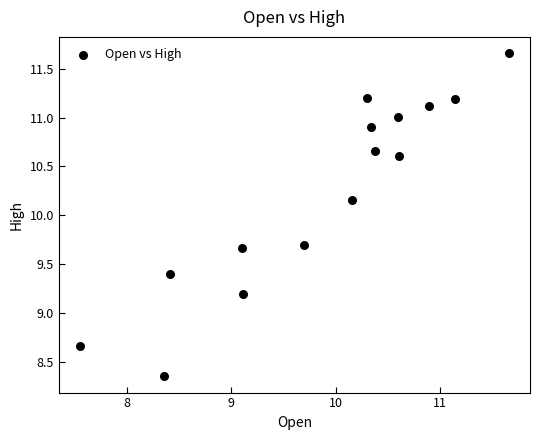

What is the range of Y values (max minus min)?

3.3